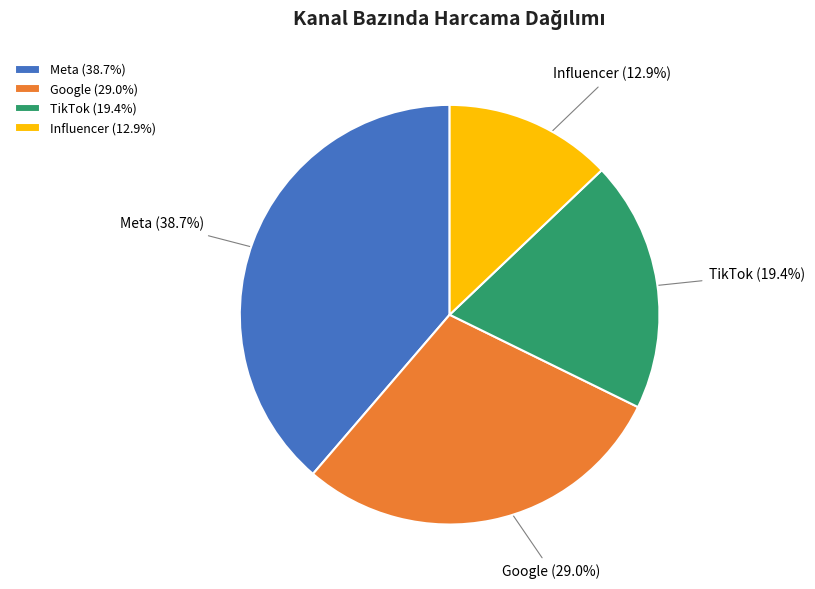

True or false: Meta accounts for 32% of the total.

False